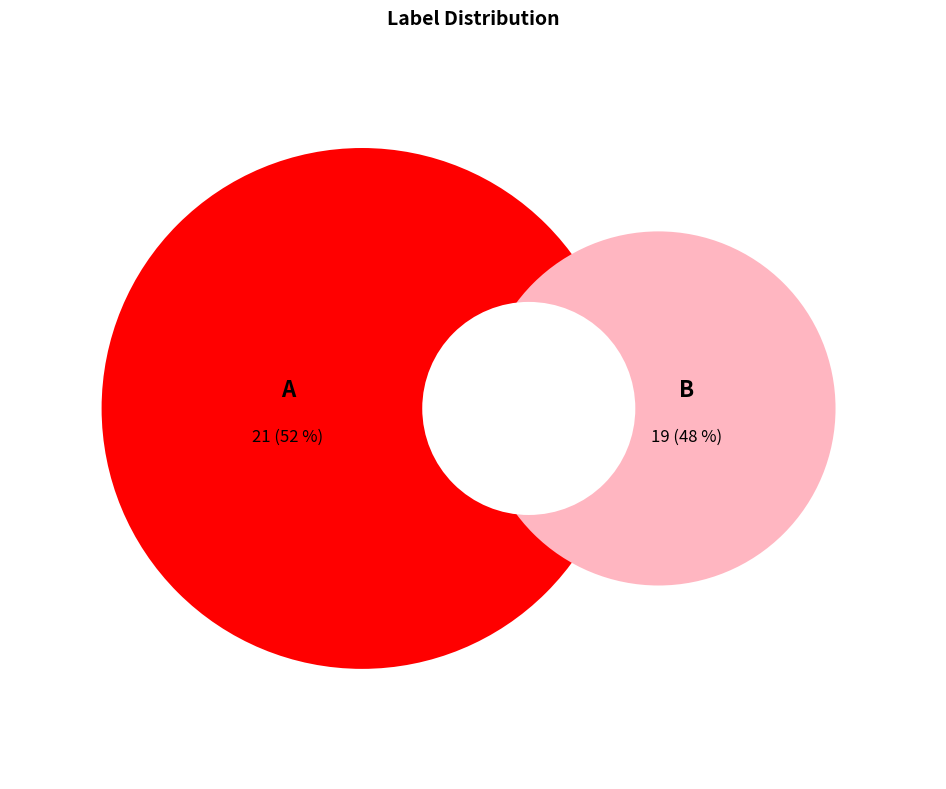

True or false: B accounts for 42% of the total.

False